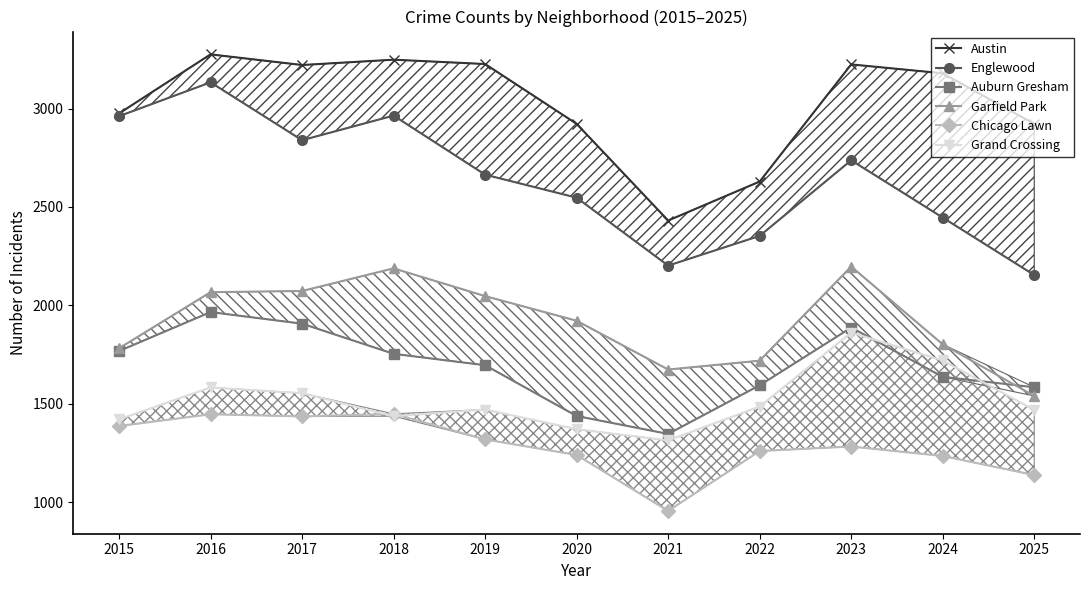

The value of Austin at 2015 is 2975. True or false?

True